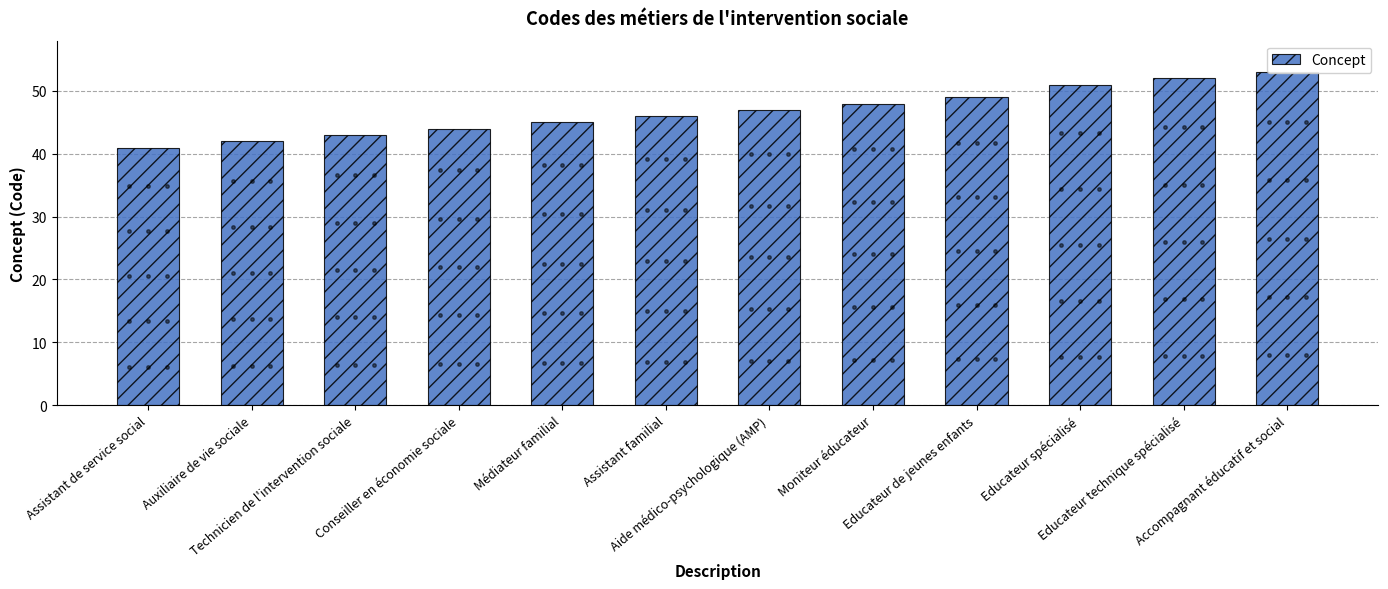

Does the chart contain any negative values?

No